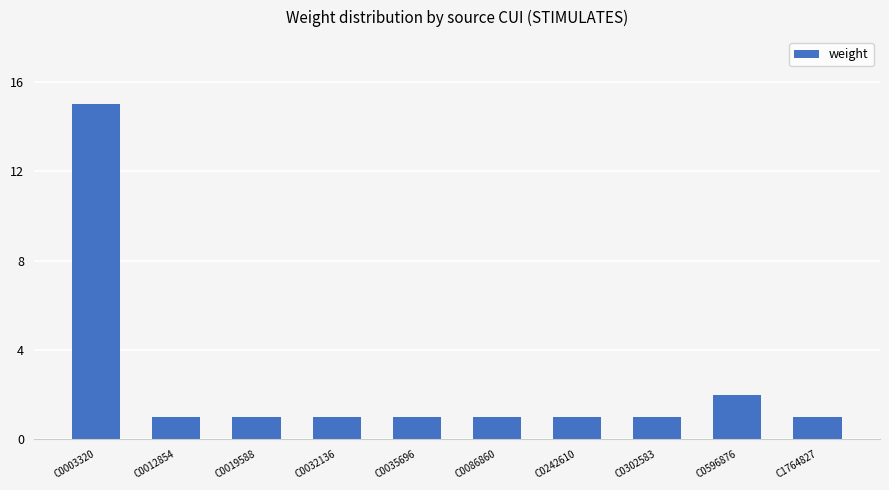

At which category does the chart reach its peak across all series?

C0003320